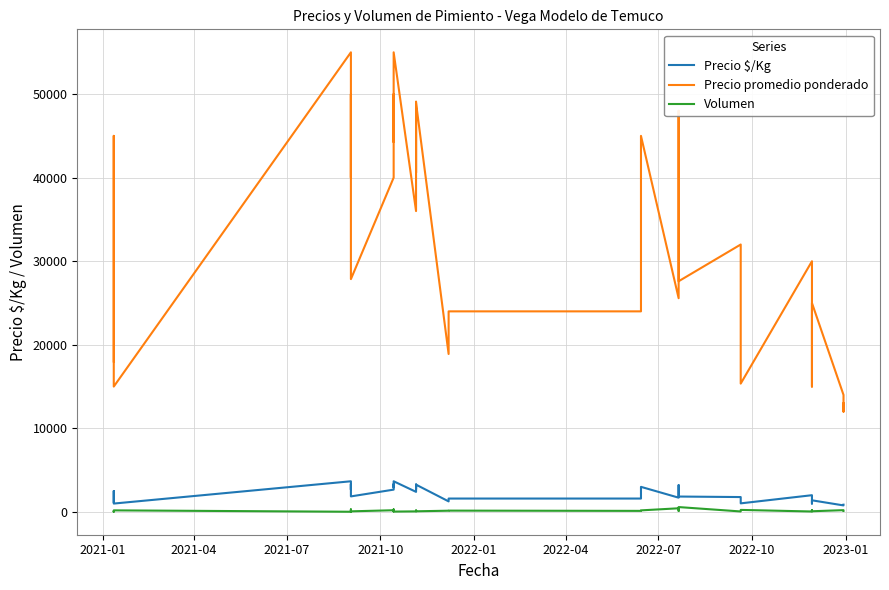

Is this an area chart (filled region under the line)?

No